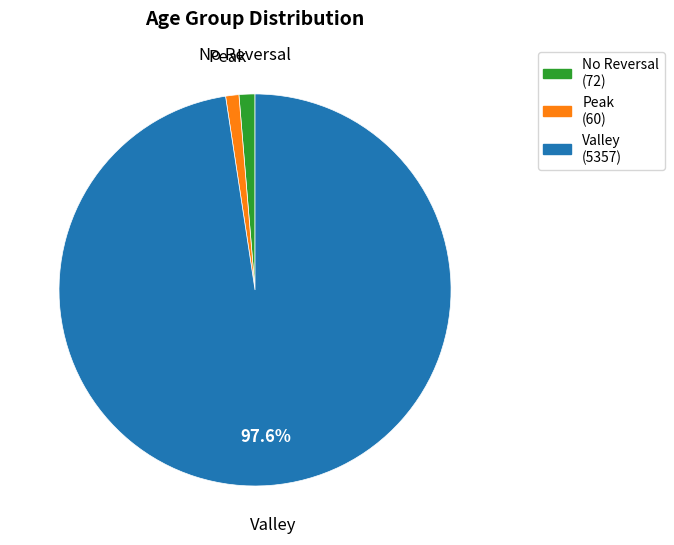

Count the number of slices in the pie.

3